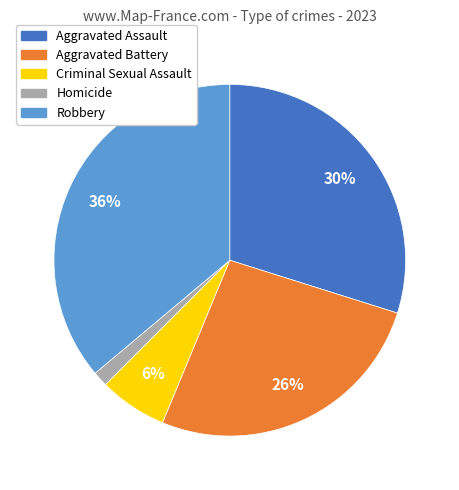

To the nearest percent, what is the difference between the largest and smallest slice percentages?

35%